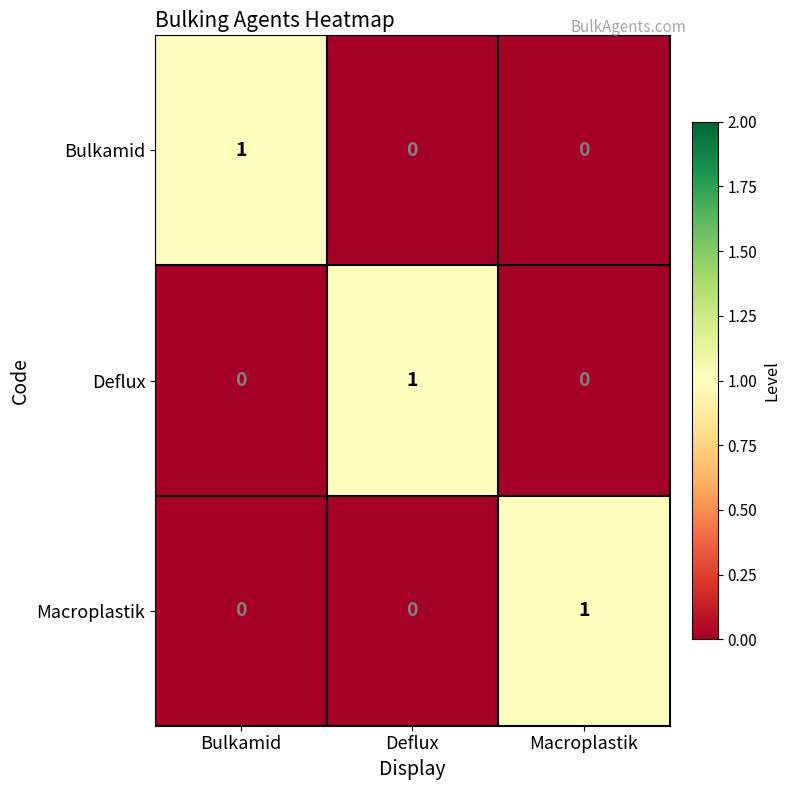

Count the Deflux values in the range 0 to 1.

3